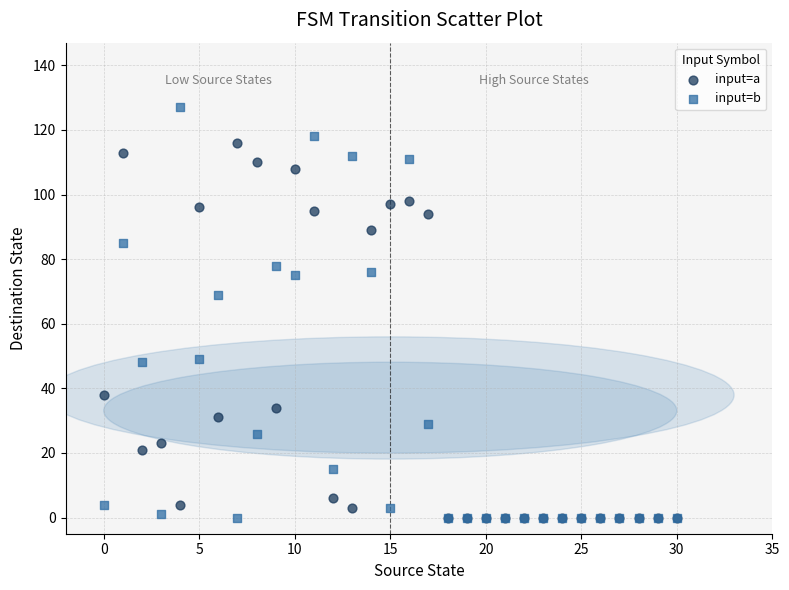

Across all series, what Y value is closest to 63?

69